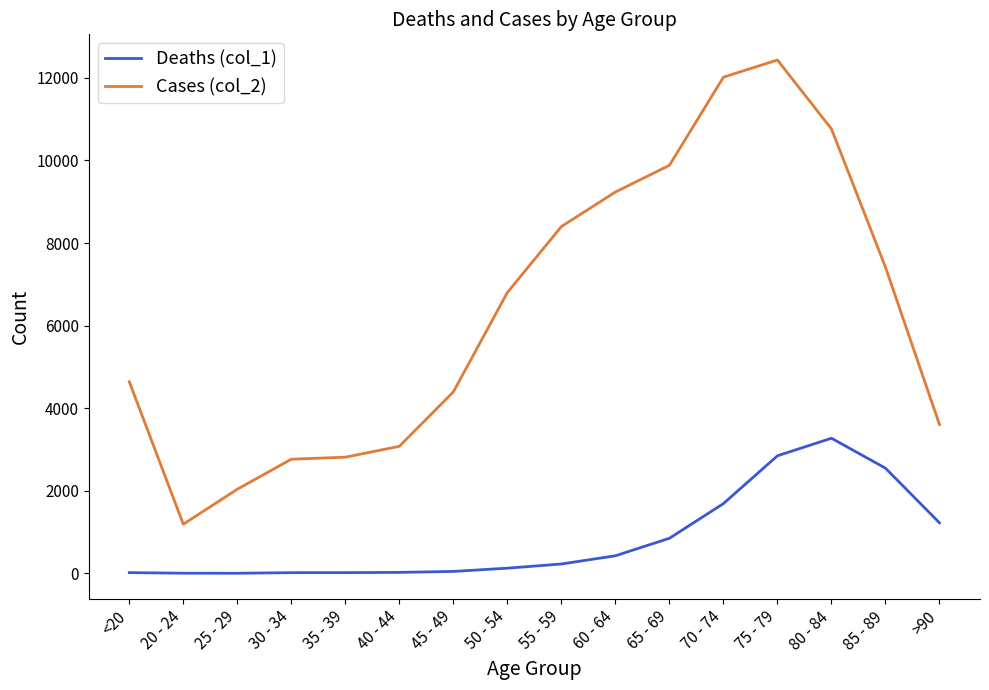

Which series has the largest range (max minus min)?

Cases (col_2)